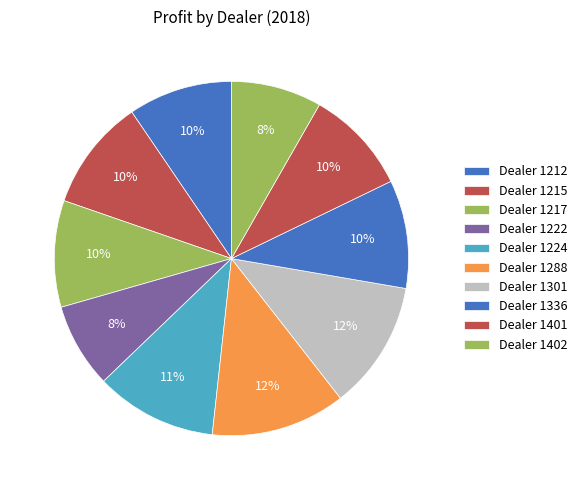

To the nearest percent, what is the average slice percentage?

10%